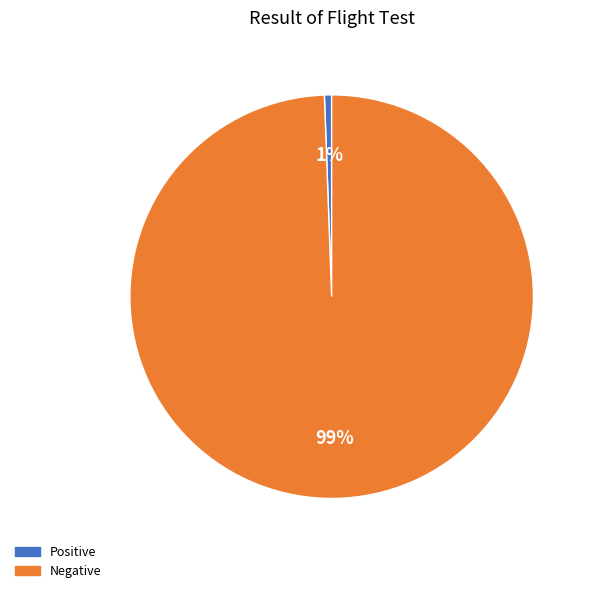

Is the sum of Positive and Negative greater than half?

Yes